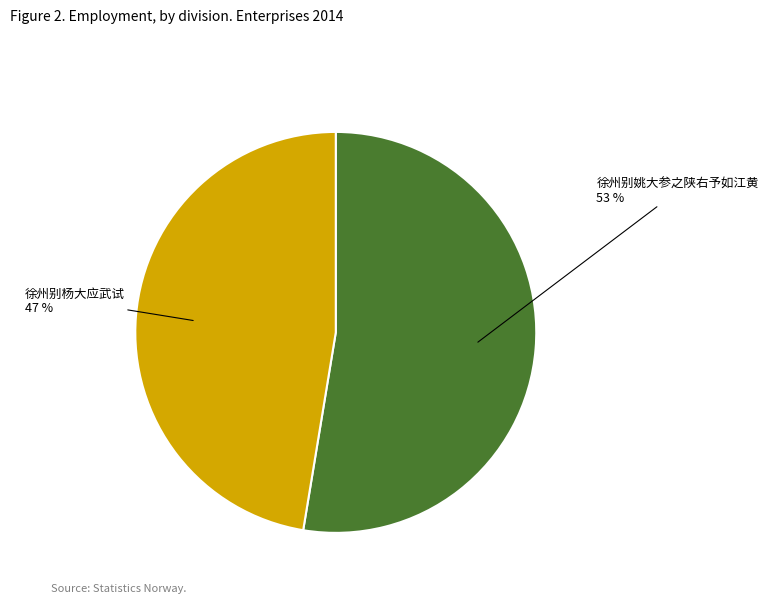

What percentage is the 徐州别姚大参之陕右予如江黄 slice, to the nearest percent?

53%